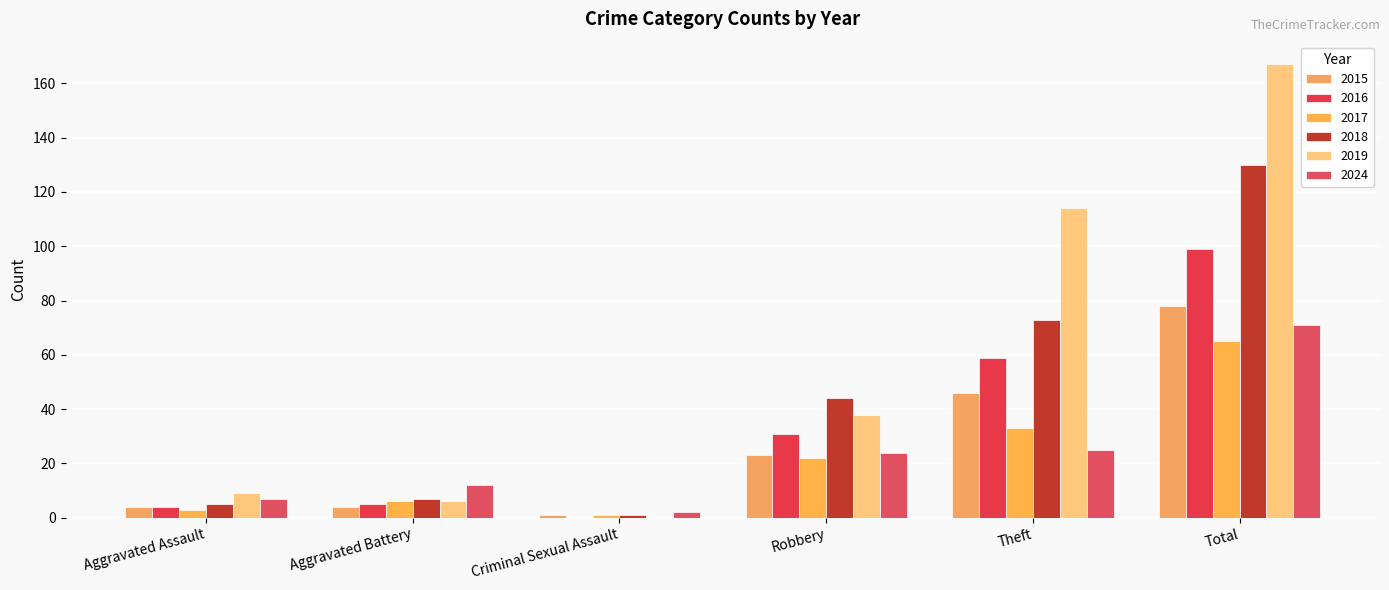

Rank the series at Criminal Sexual Assault from lowest to highest value.

2016, 2019, 2015, 2017, 2018, 2024